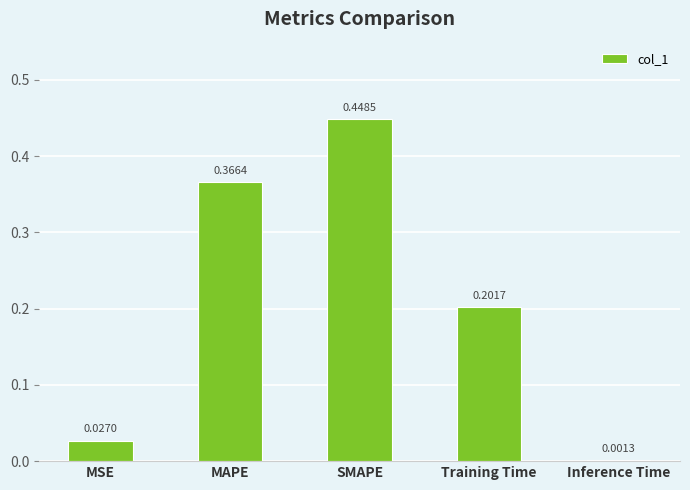

What is the sum of all values?

1.0